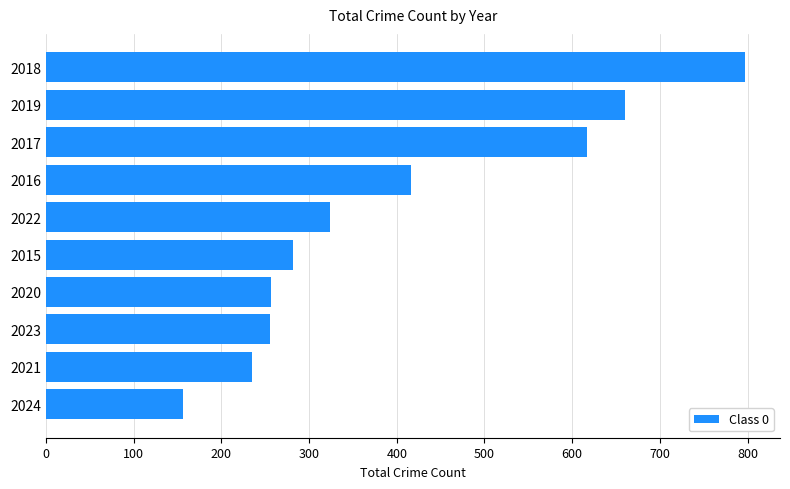

Approximately how many times larger is the value at 2022 compared to 2017?

0.5